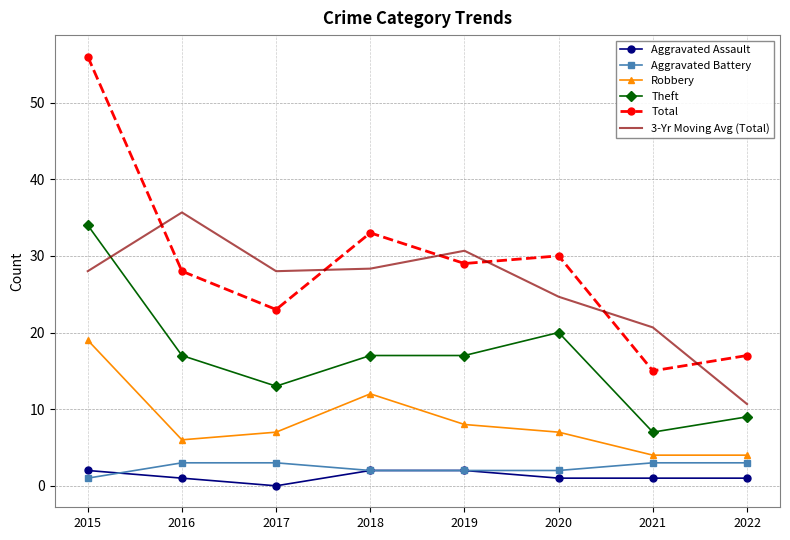

At which category does the chart reach its peak across all series?

2015